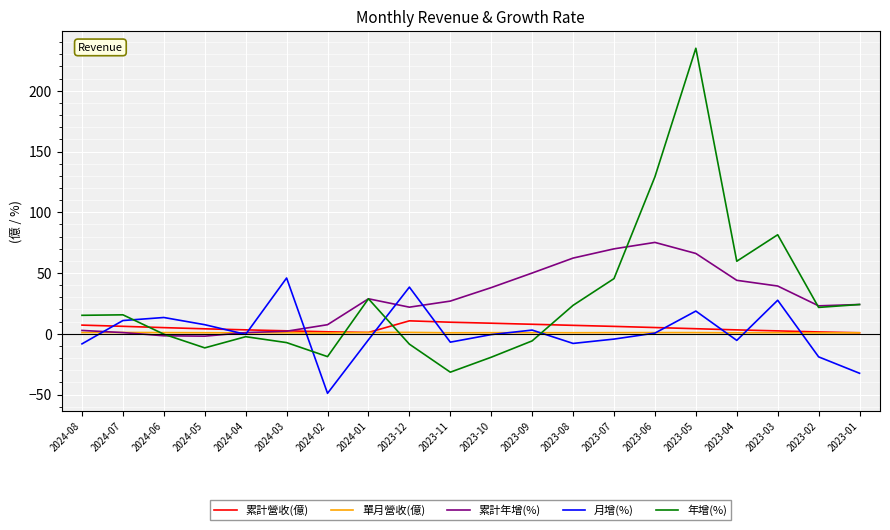

Which series ends up on top after the final intersection of 累計營收(億) and 年增(%)?

年增(%)